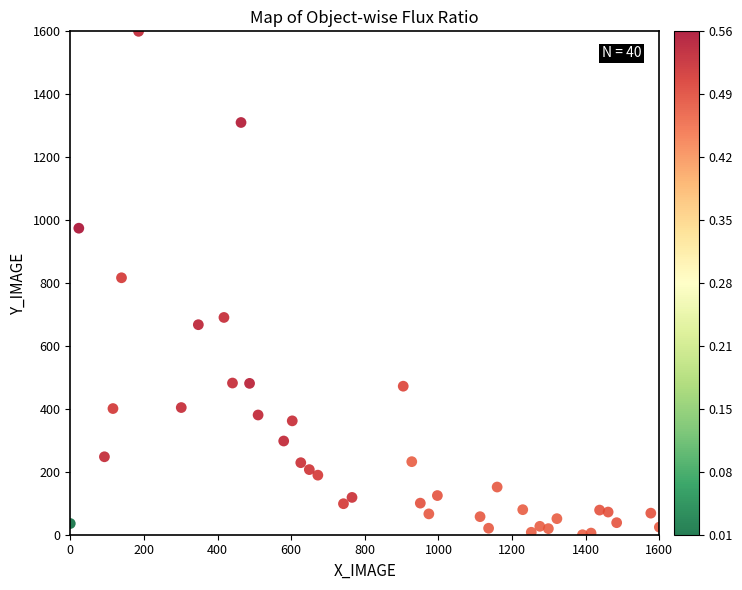

What Y value in the scatter plot is closest to 800?

816.7